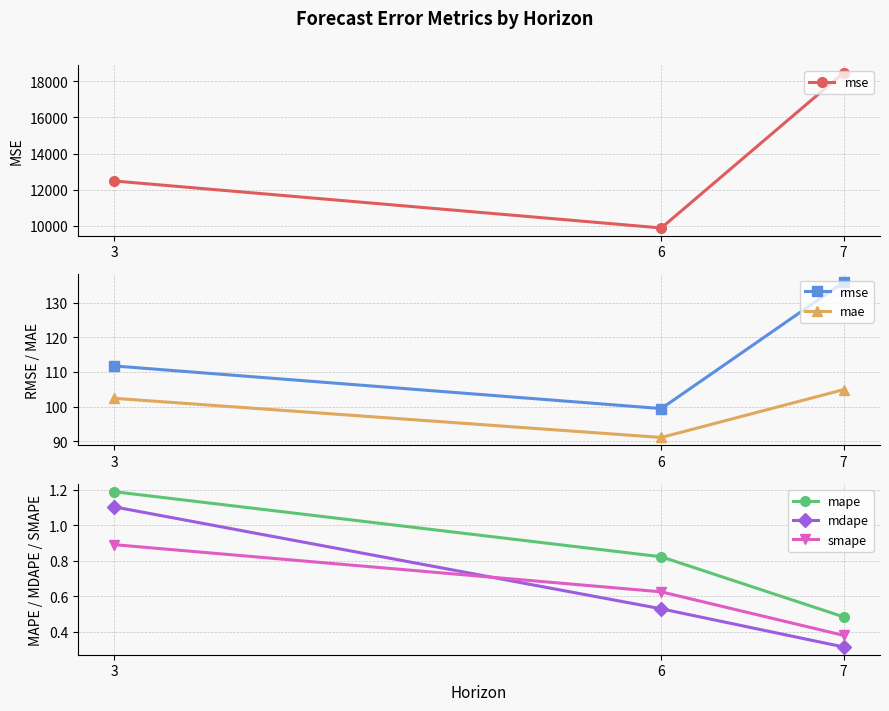

Is it true that rmse equals 135.9 at 7?

True